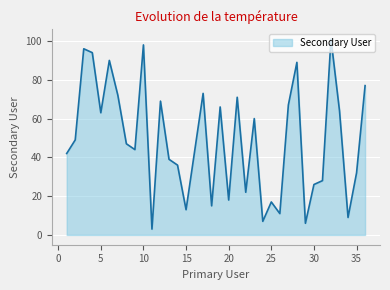

What is the greatest value displayed?

101